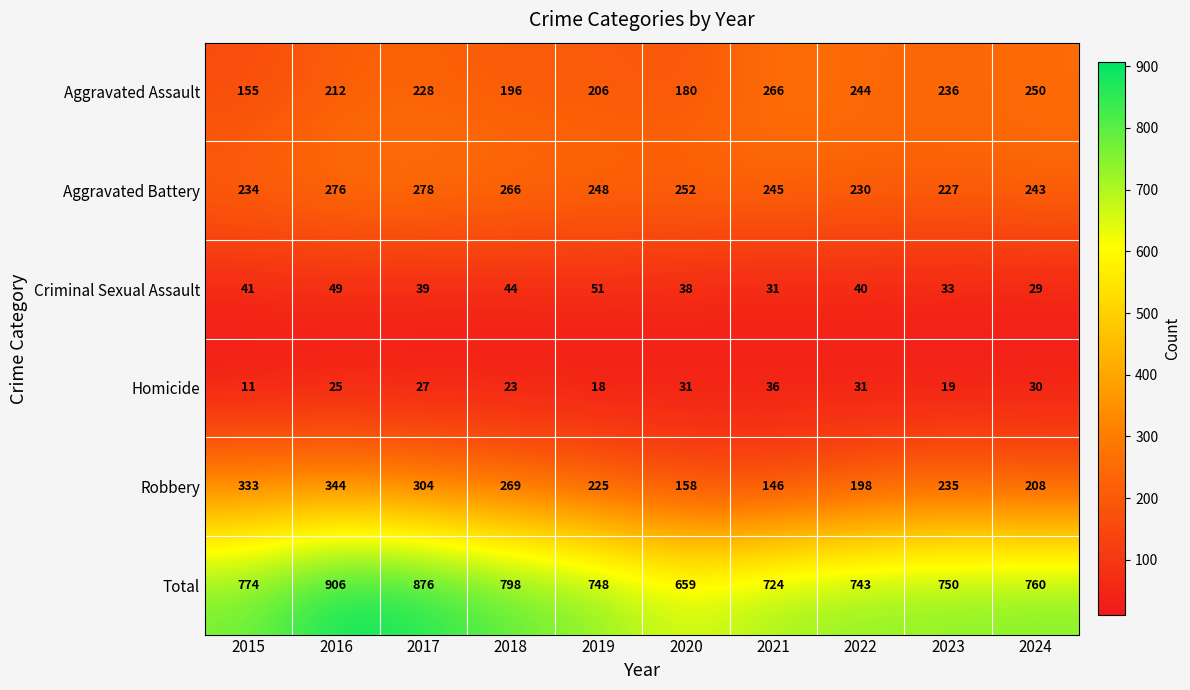

True or false: Aggravated Battery has a value of 278 at 2017.

True